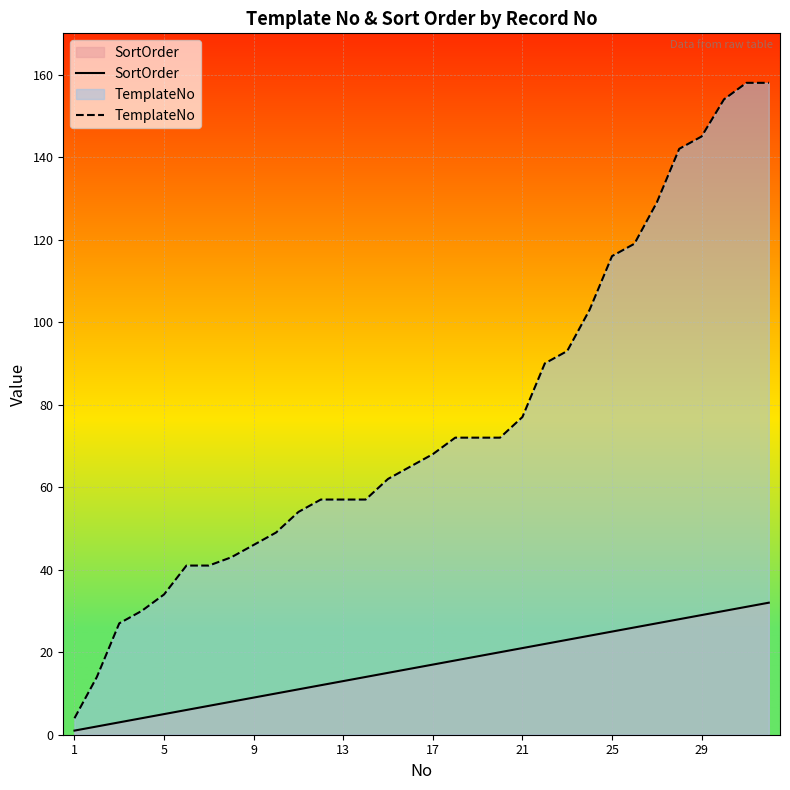

How many values in the TemplateNo series exceed 68?

15